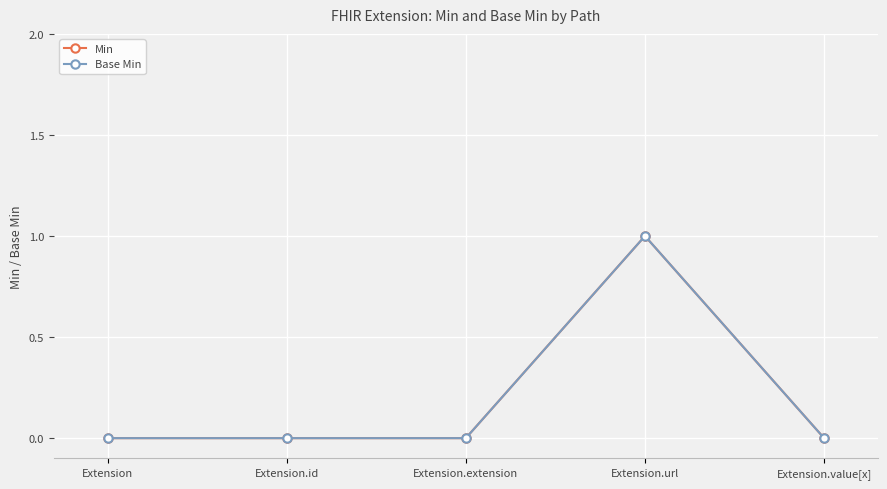

Is this an area chart (filled region under the line)?

No